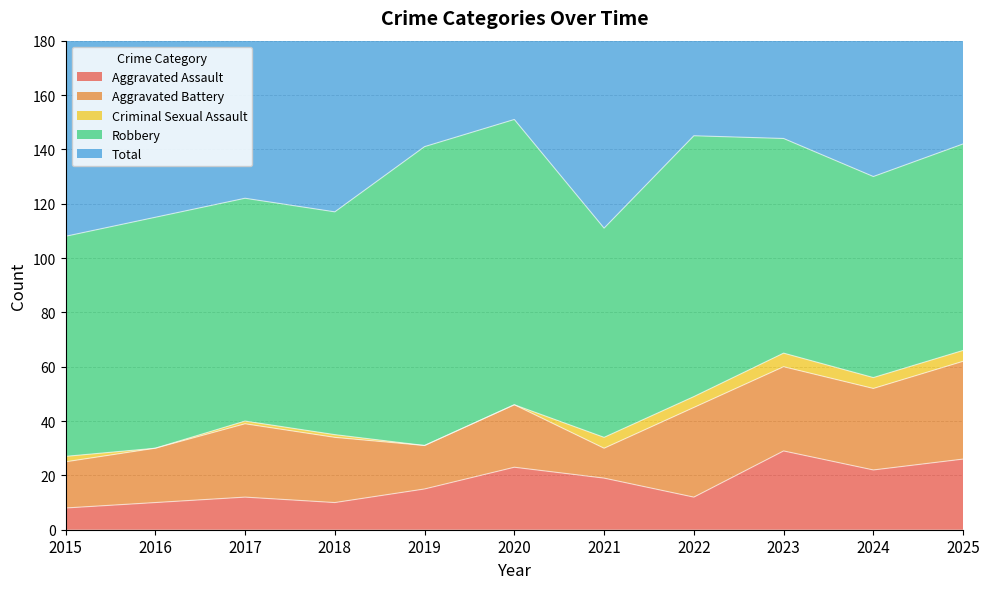

Does the chart have visible grid lines?

Yes